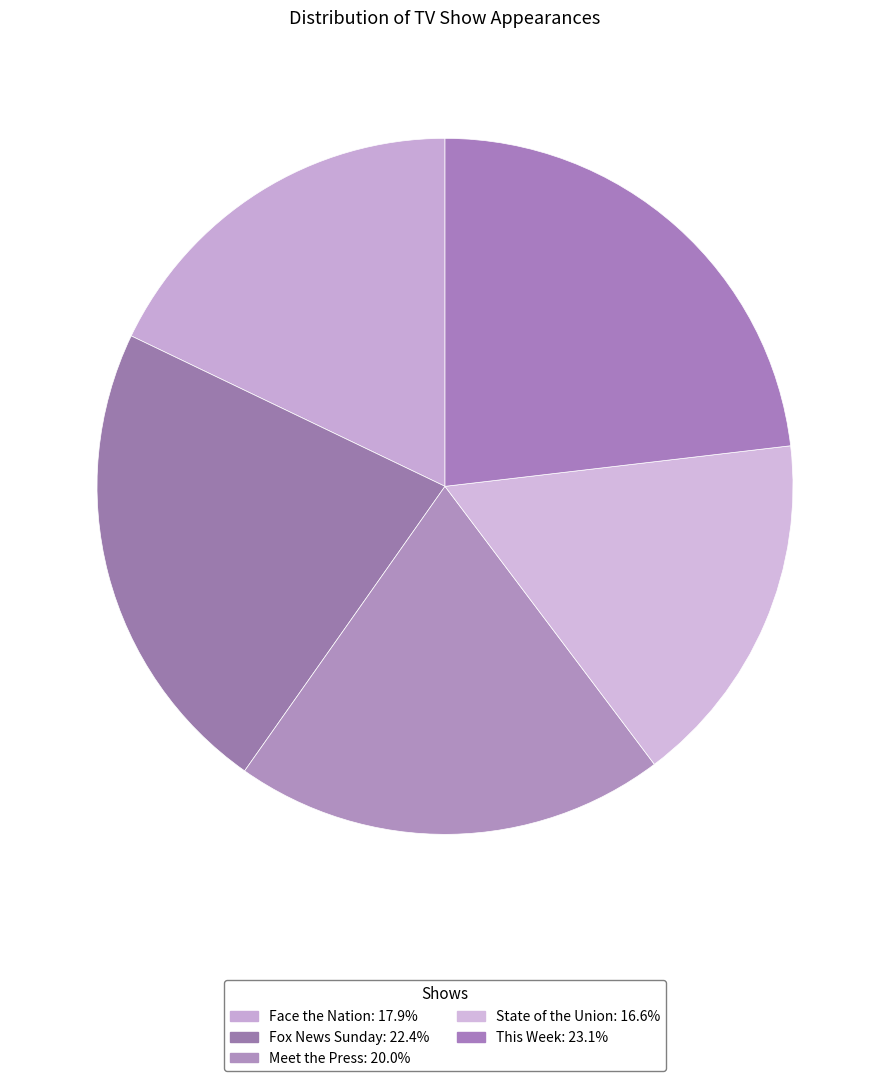

The This Week slice represents 17% of the pie. True or false?

False